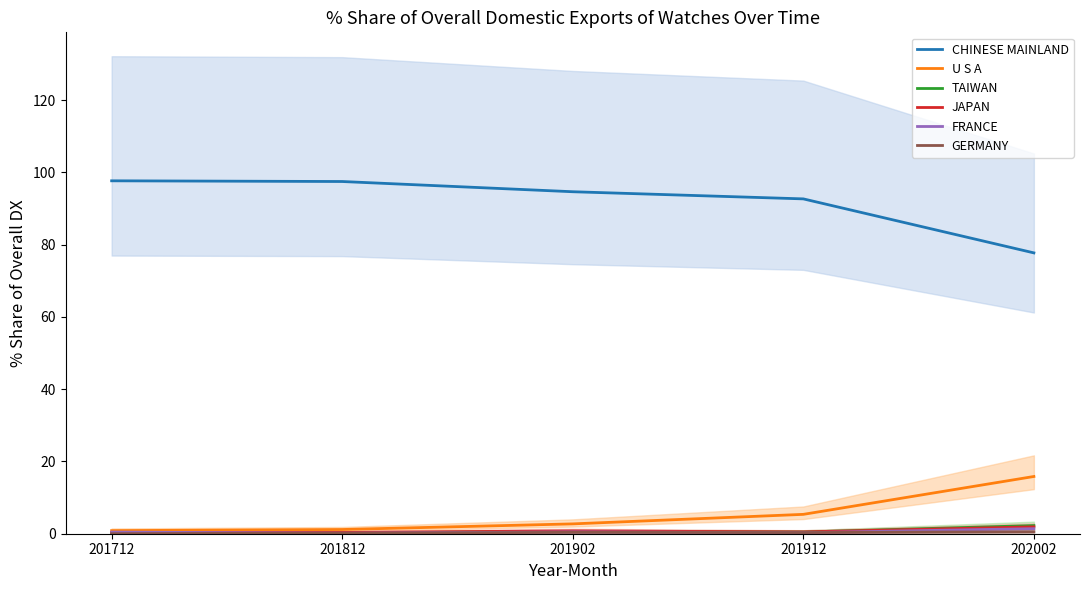

At how many categories does at least one series exceed 28?

5